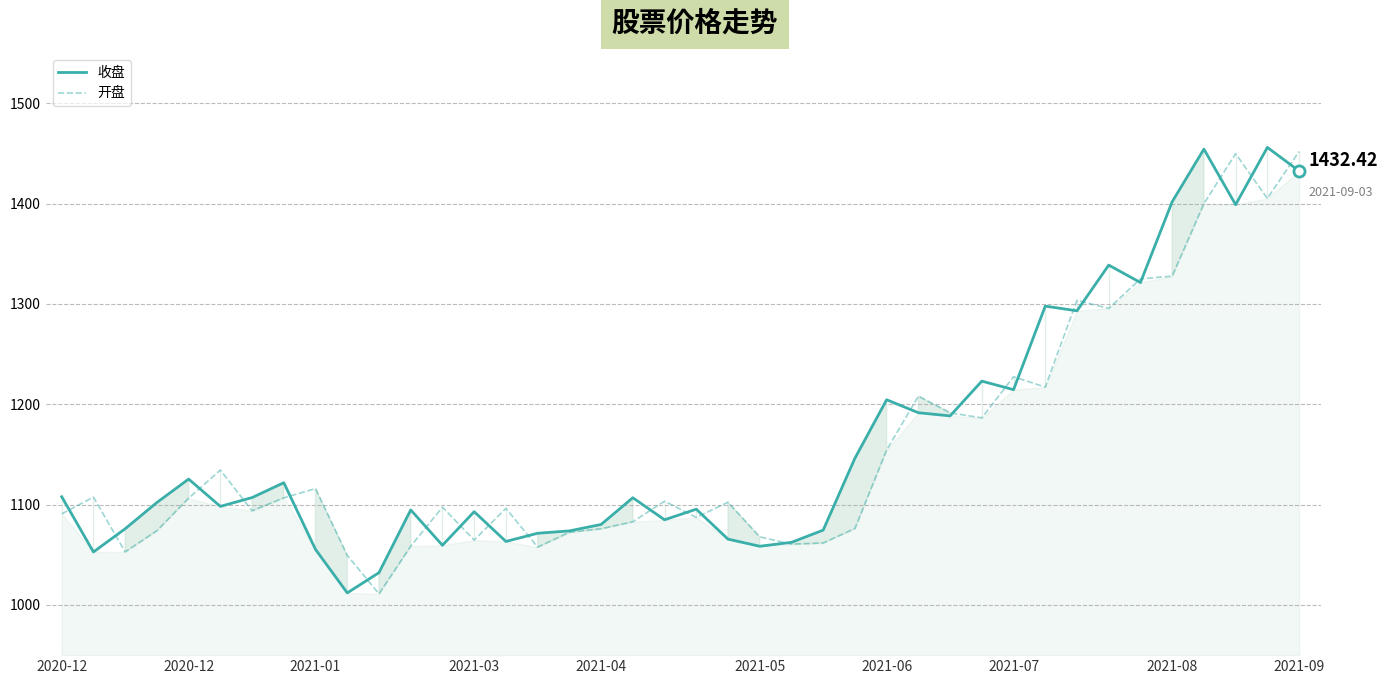

What is the value of the 开盘 point at the 23rd from the left?

1067.9